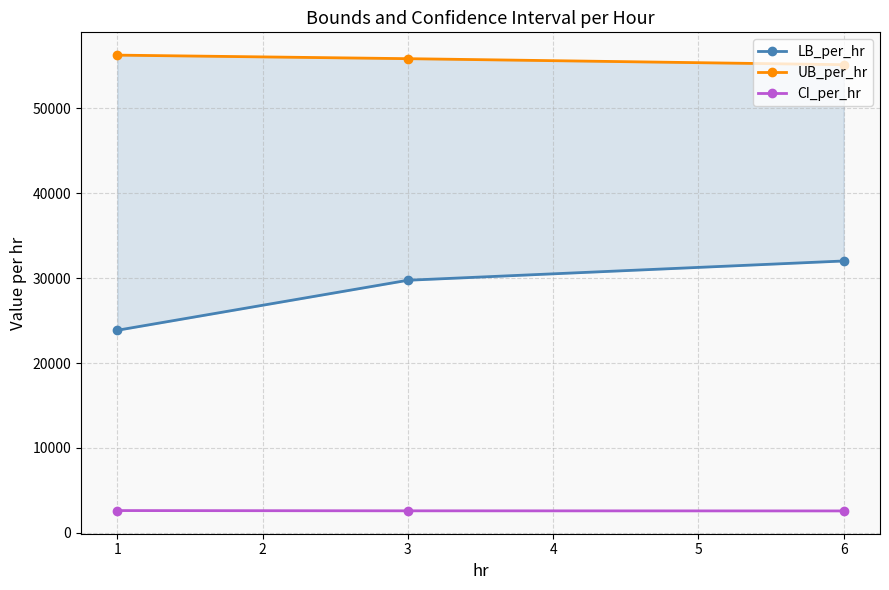

What is the value of the CI_per_hr point at the 3rd from the left?

2574.9